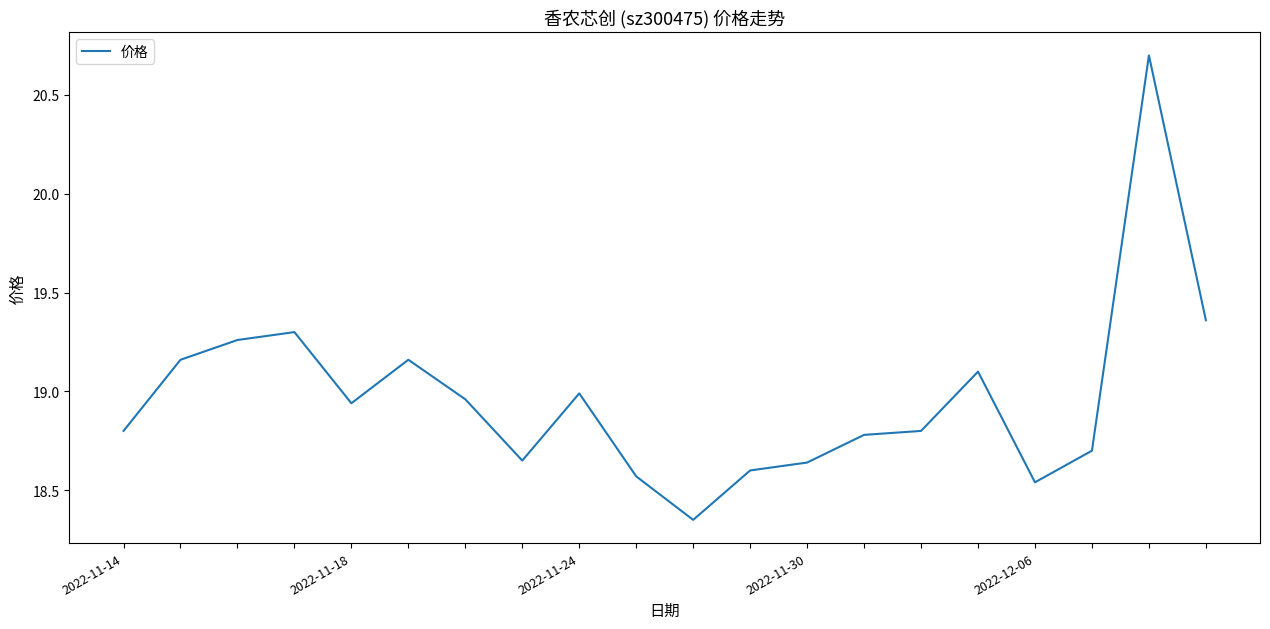

What is the value of the 20th point from the left?

19.4